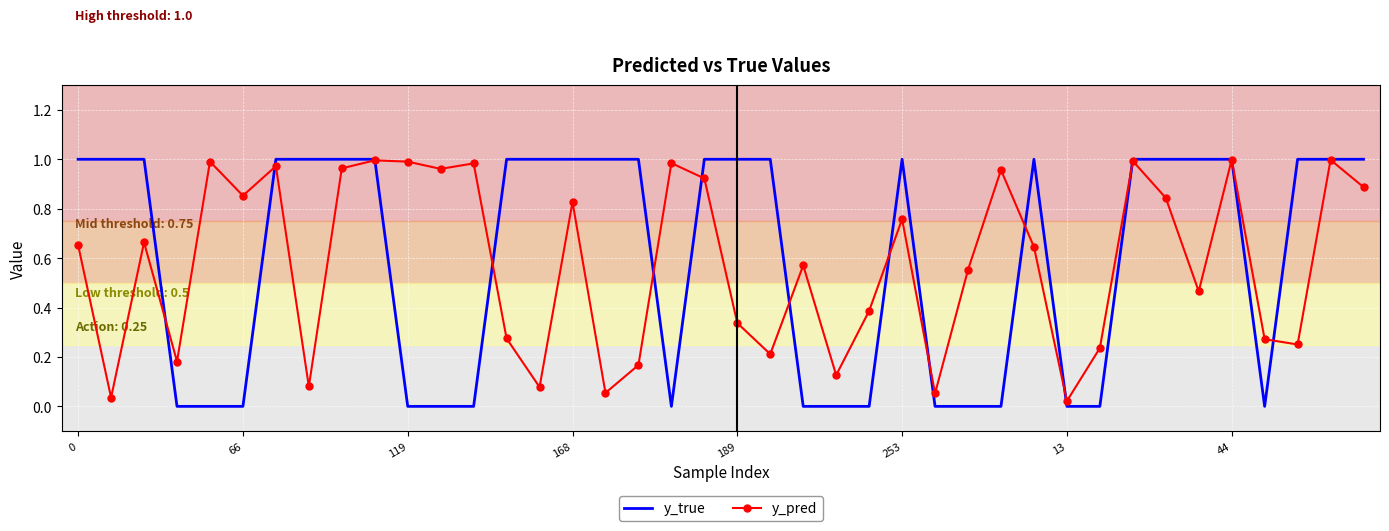

Reading left to right, list all the values displayed in this chart.

y_true: 1.0	1.0	1.0	0.0	0.0	0.0	1.0	1.0	1.0	1.0	0.0	0.0	0.0	1.0	1.0	1.0	1.0	1.0	0.0	1.0	1.0	1.0	0.0	0.0	0.0	1.0	0.0	0.0	0.0	1.0	0.0	0.0	1.0	1.0	1.0	1.0	0.0	1.0	1.0	1.0
y_pred: 0.7	0.0	0.7	0.2	1.0	0.9	1.0	0.1	1.0	1.0	1.0	1.0	1.0	0.3	0.1	0.8	0.1	0.2	1.0	0.9	0.3	0.2	0.6	0.1	0.4	0.8	0.1	0.6	1.0	0.6	0.0	0.2	1.0	0.8	0.5	1.0	0.3	0.3	1.0	0.9